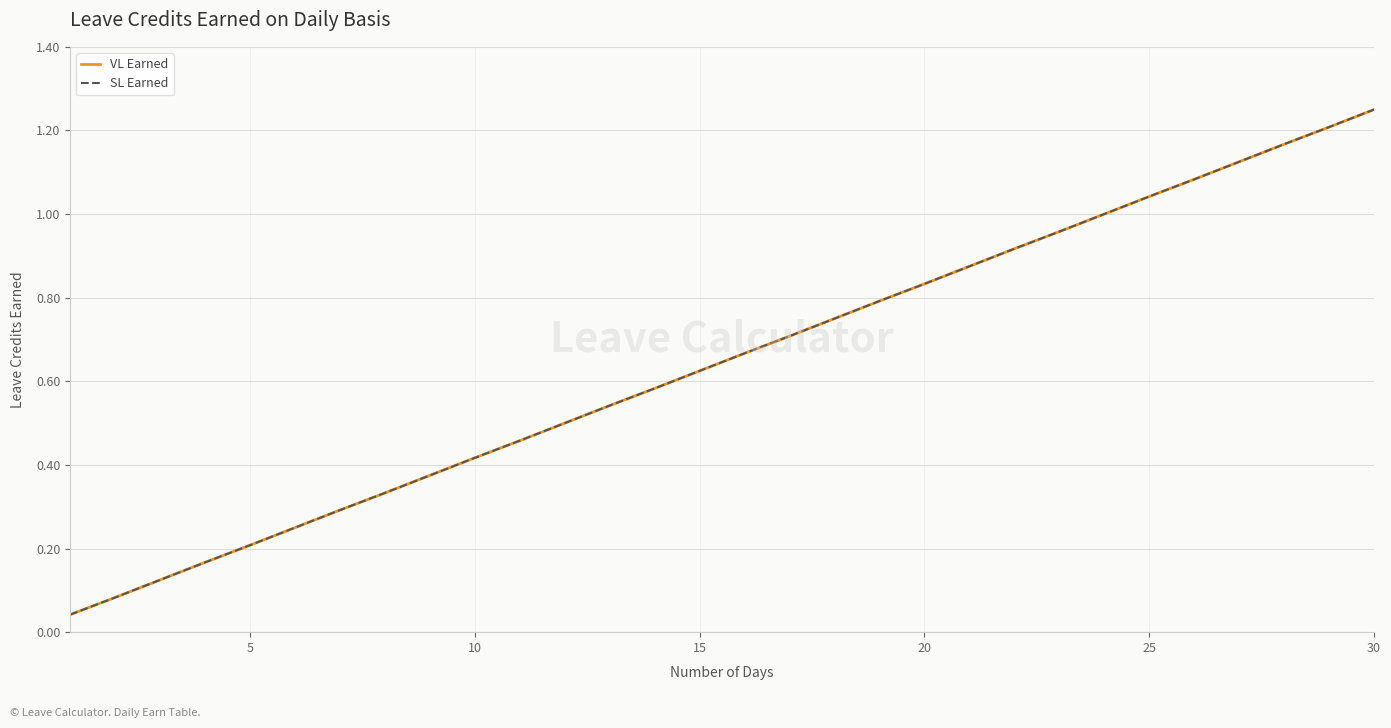

True or false: SL Earned has more than 1 points higher than both neighbors.

False